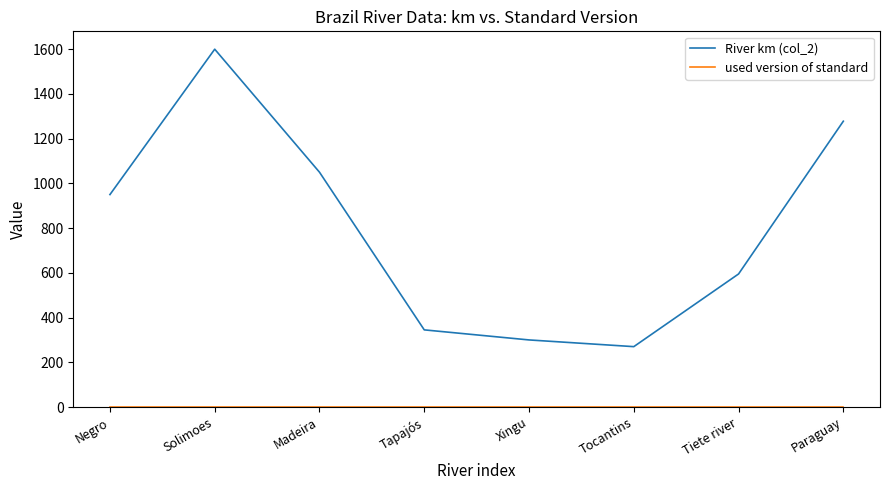

Which series has the widest spread of values?

River km (col_2)